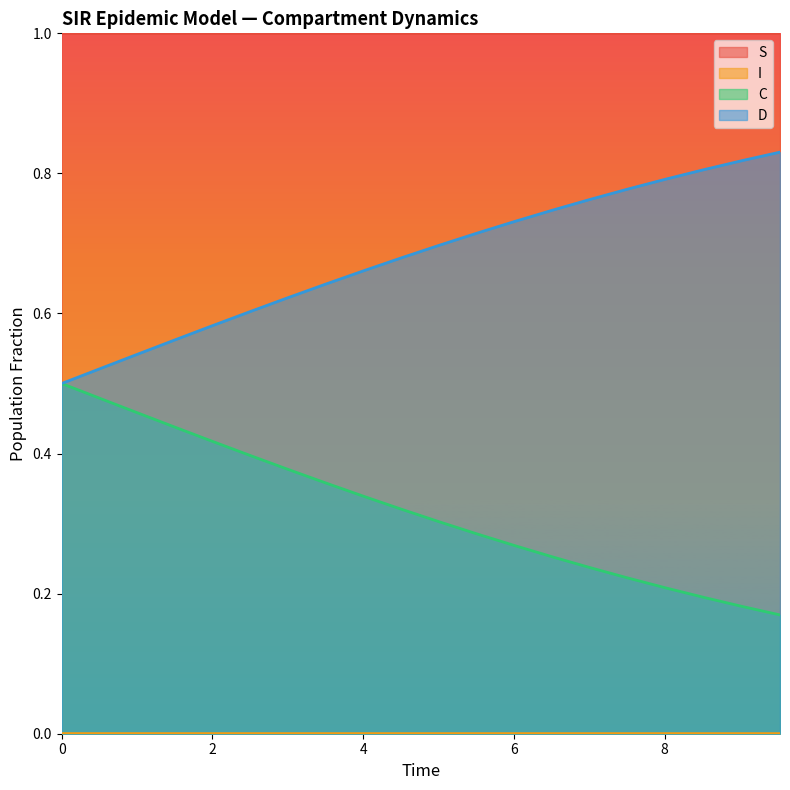

Which series has the largest total across all categories?

S